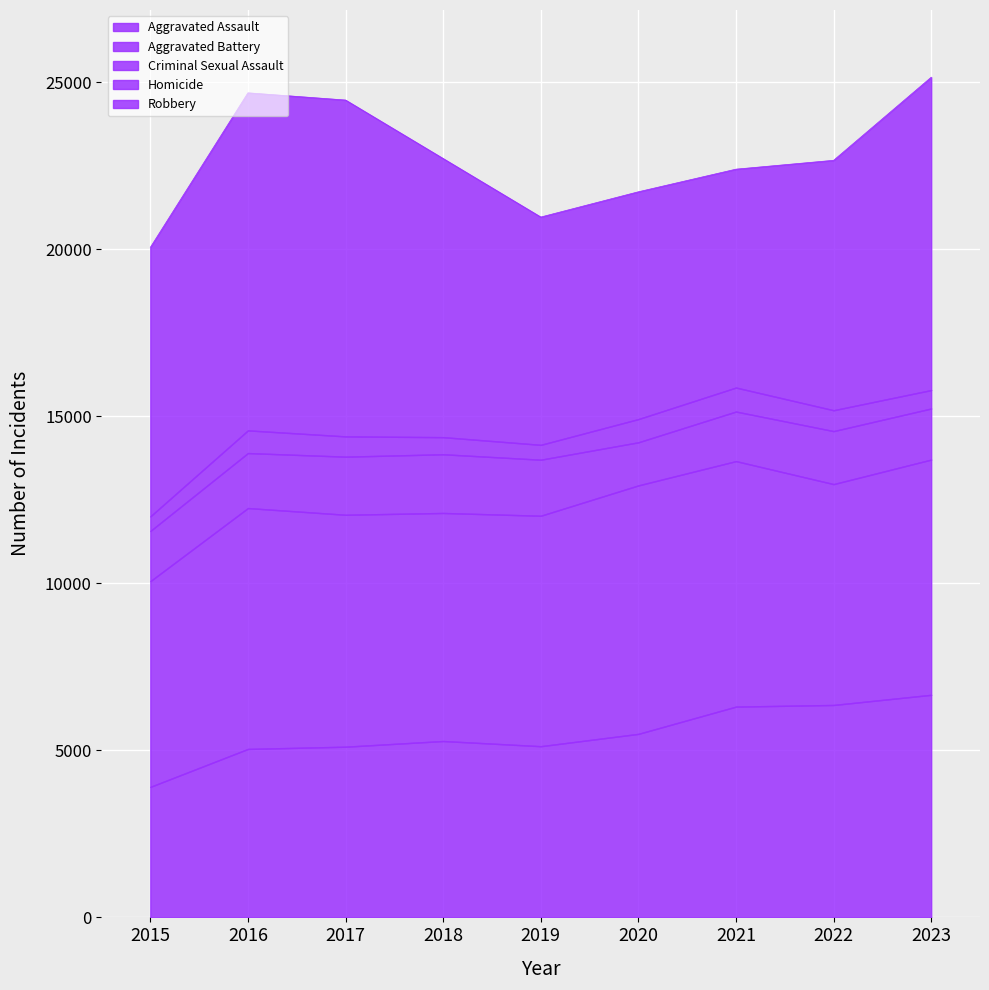

What is the minimum value shown in the chart?

437